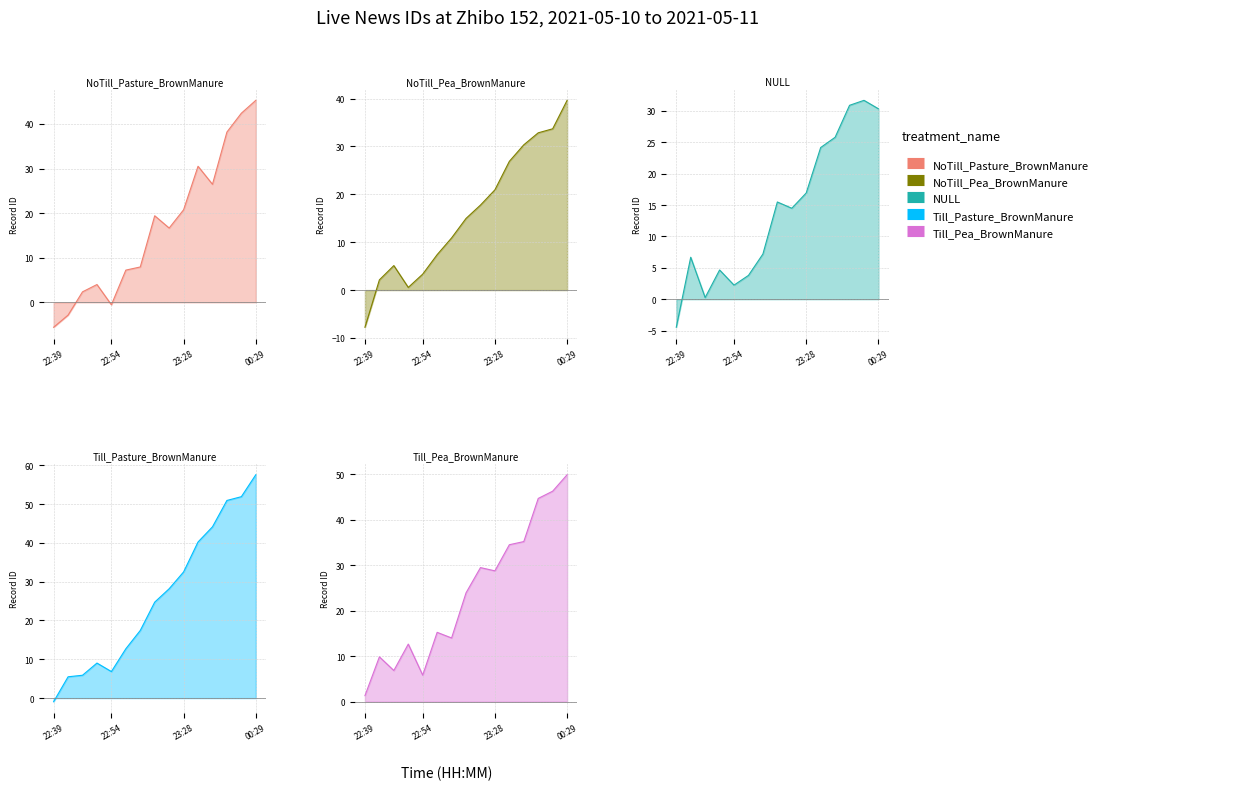

What is the minimum value for NoTill_Pea_BrownManure?

-7.8